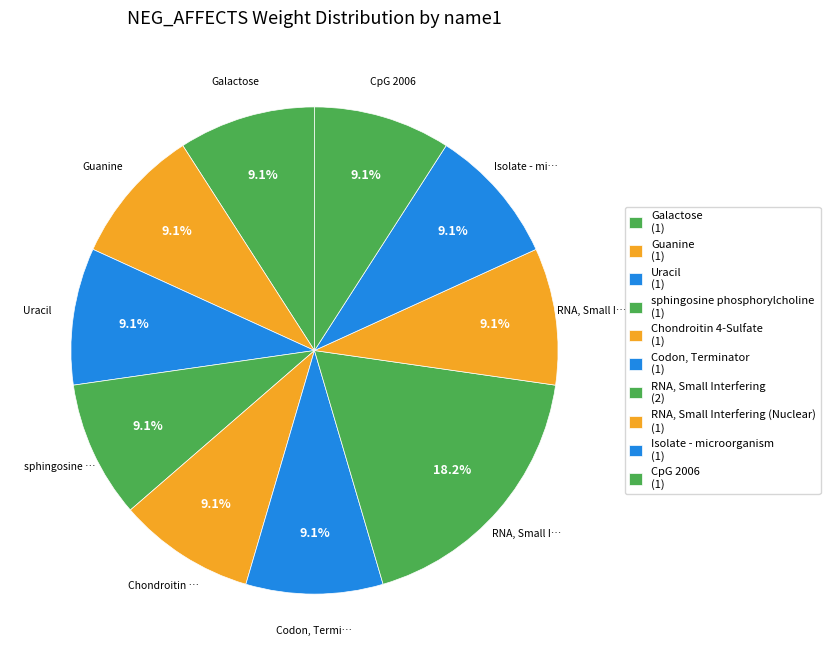

Count the number of slices in the pie.

10